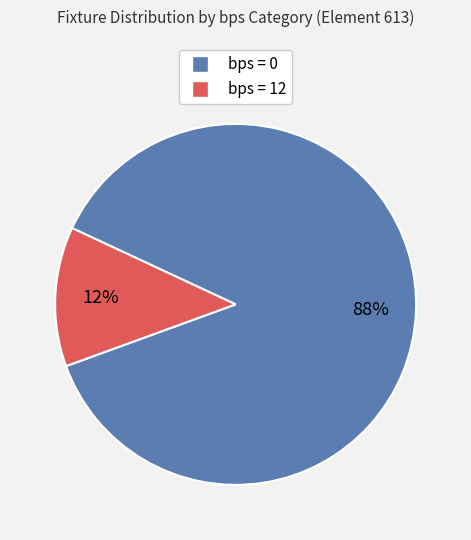

To the nearest percent, what is the average slice percentage?

50%